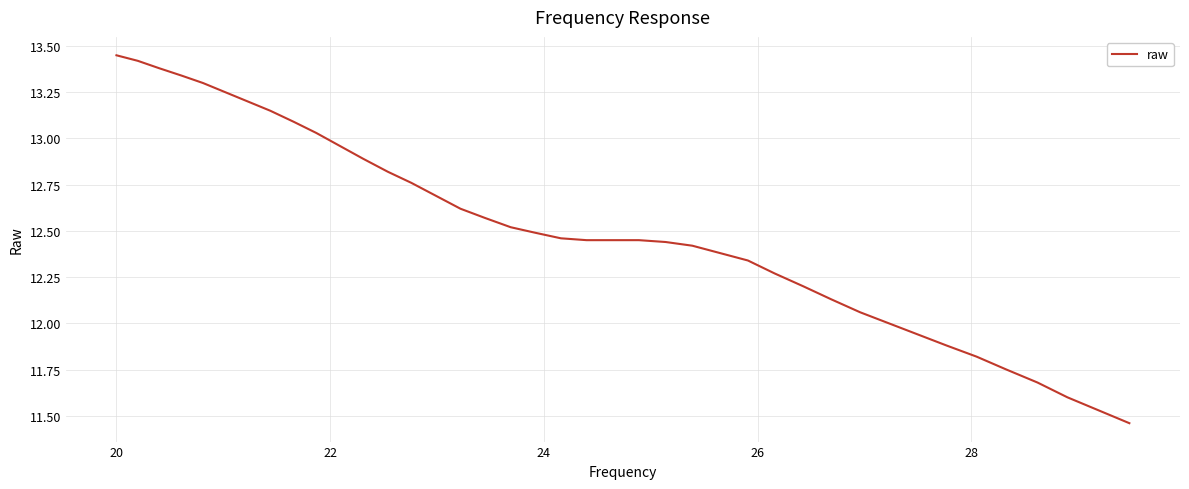

What is the difference between the maximum and minimum values?

2.0